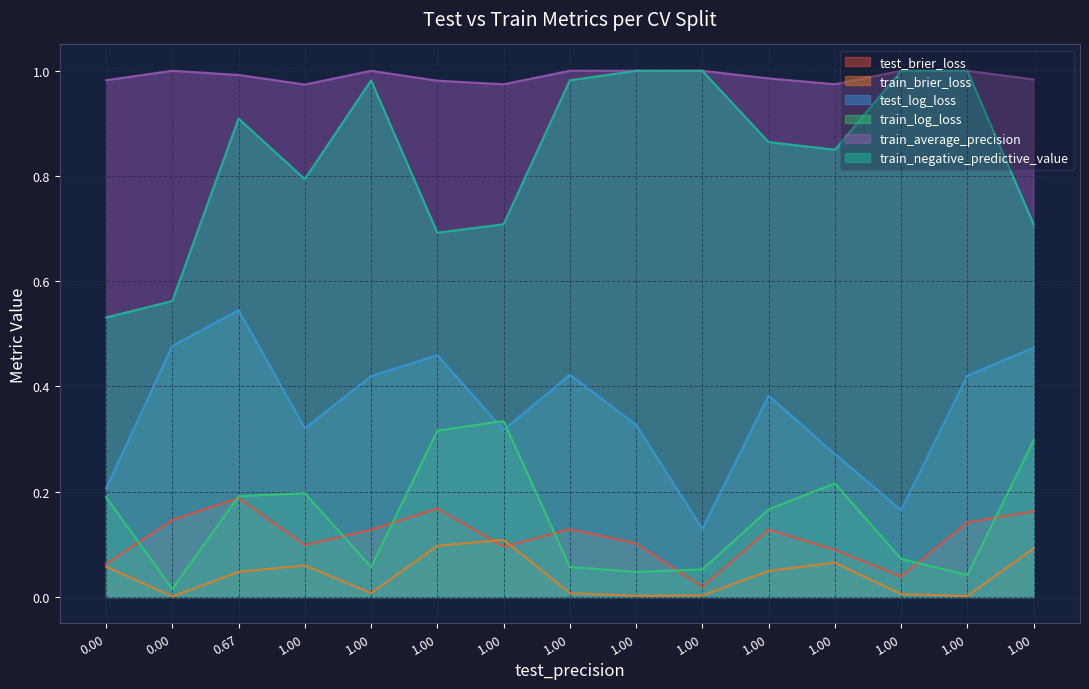

What is the difference between the maximum and second lowest values in the test_log_loss series?

0.4